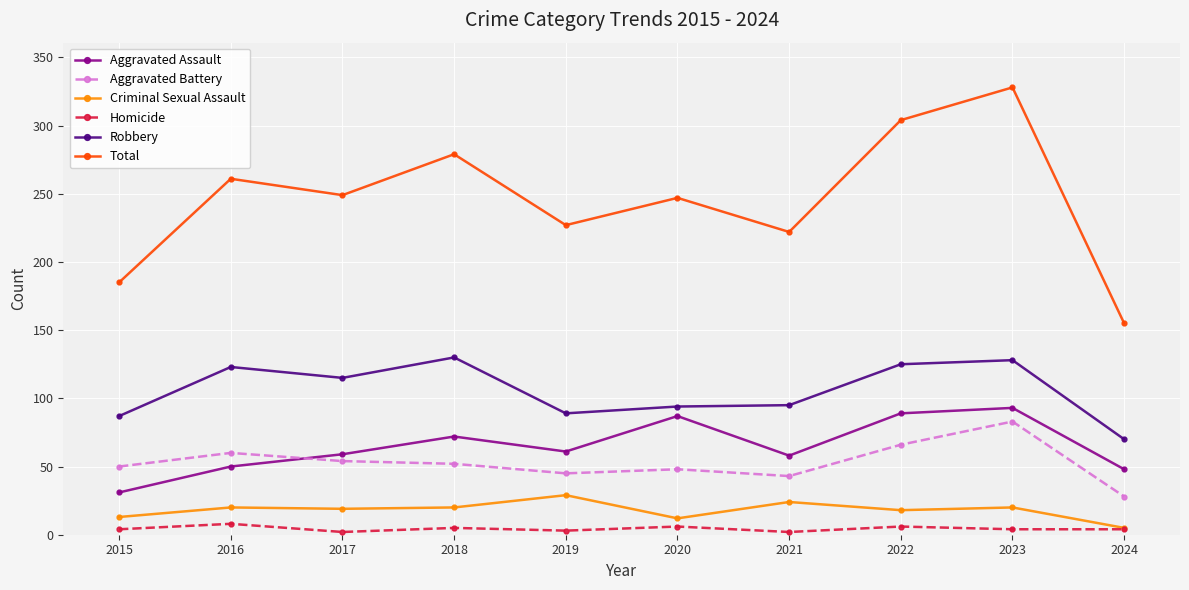

Which series changed the most between 2021 and 2023?

Total